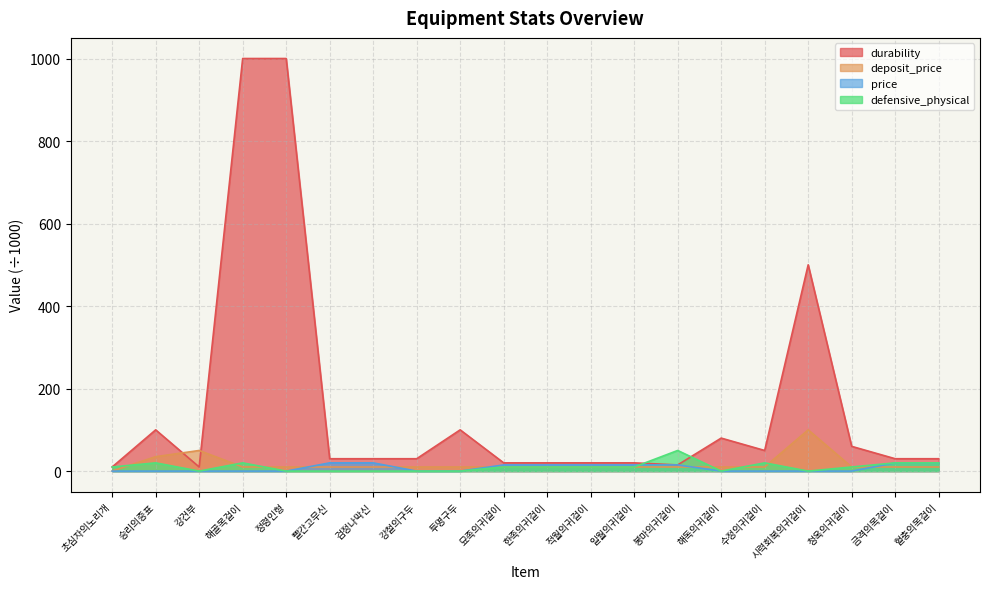

What is the average value of the deposit_price series?

17.3